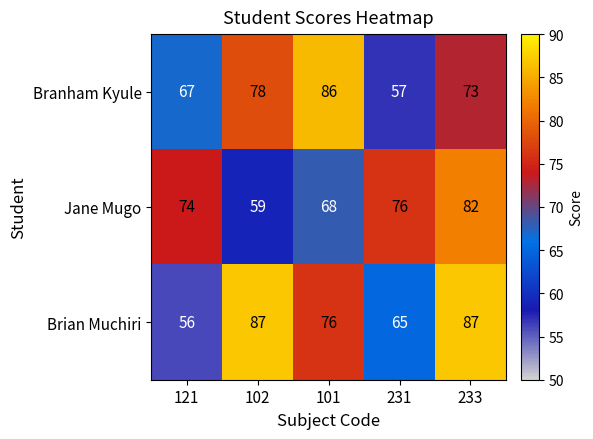

What is the difference between the highest and lowest values at 121?

18